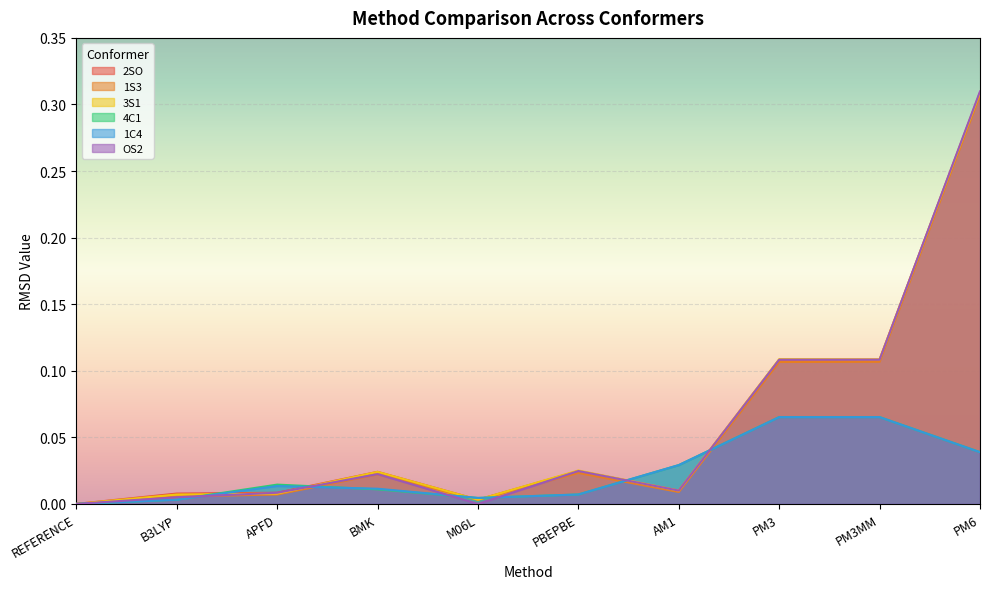

Reading left to right, transcribe all the data shown in this chart.

2SO: REFERENCE=0.0	B3LYP=0.0	APFD=0.0	BMK=0.0	M06L=0.0	PBEPBE=0.0	AM1=0.0	PM3=0.1	PM3MM=0.1	PM6=0.3
1S3: REFERENCE=0.0	B3LYP=0.0	APFD=0.0	BMK=0.0	M06L=0.0	PBEPBE=0.0	AM1=0.0	PM3=0.1	PM3MM=0.1	PM6=0.3
3S1: REFERENCE=0.0	B3LYP=0.0	APFD=0.0	BMK=0.0	M06L=0.0	PBEPBE=0.0	AM1=0.0	PM3=0.1	PM3MM=0.1	PM6=0.3
4C1: REFERENCE=0.0	B3LYP=0.0	APFD=0.0	BMK=0.0	M06L=0.0	PBEPBE=0.0	AM1=0.0	PM3=0.1	PM3MM=0.1	PM6=0.0
1C4: REFERENCE=0.0	B3LYP=0.0	APFD=0.0	BMK=0.0	M06L=0.0	PBEPBE=0.0	AM1=0.0	PM3=0.1	PM3MM=0.1	PM6=0.0
OS2: REFERENCE=0.0	B3LYP=0.0	APFD=0.0	BMK=0.0	M06L=0.0	PBEPBE=0.0	AM1=0.0	PM3=0.1	PM3MM=0.1	PM6=0.3